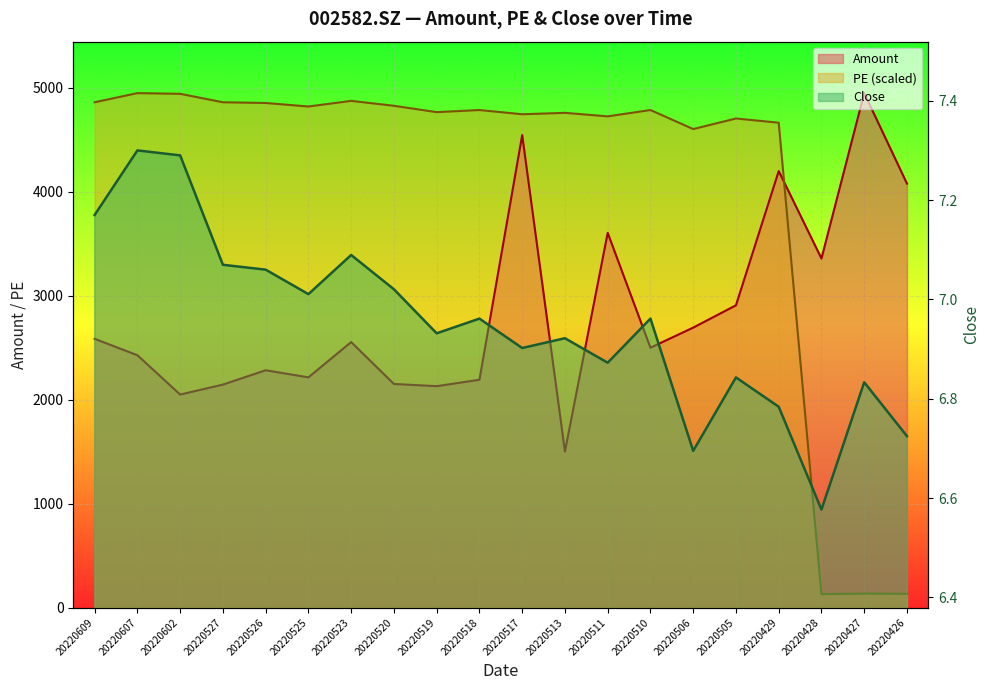

What is the value of the PE point at the 1st from the left?

4861.9